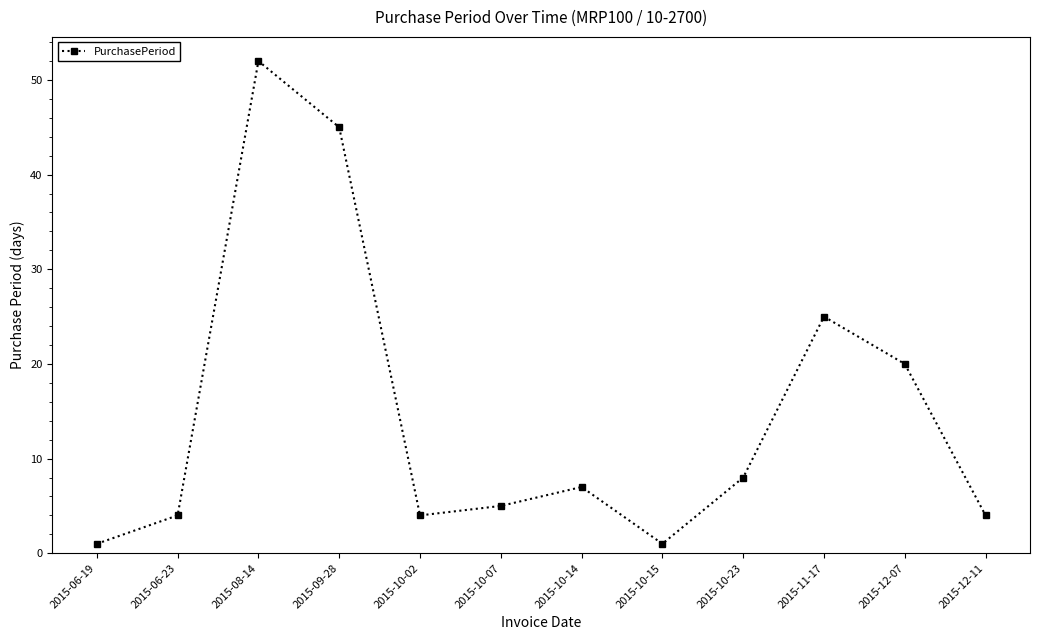

Reading left to right, transcribe all the data shown in this chart.

2015-06-19=1	2015-06-23=4	2015-08-14=52	2015-09-28=45	2015-10-02=4	2015-10-07=5	2015-10-14=7	2015-10-15=1	2015-10-23=8	2015-11-17=25	2015-12-07=20	2015-12-11=4